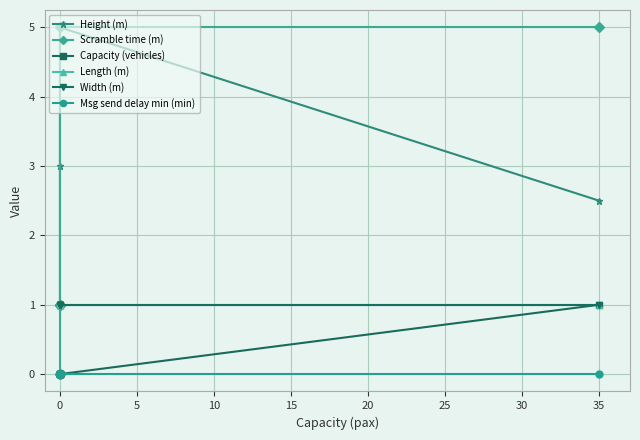

True or false: Scramble time (m) and Height (m) intersect in this chart.

False